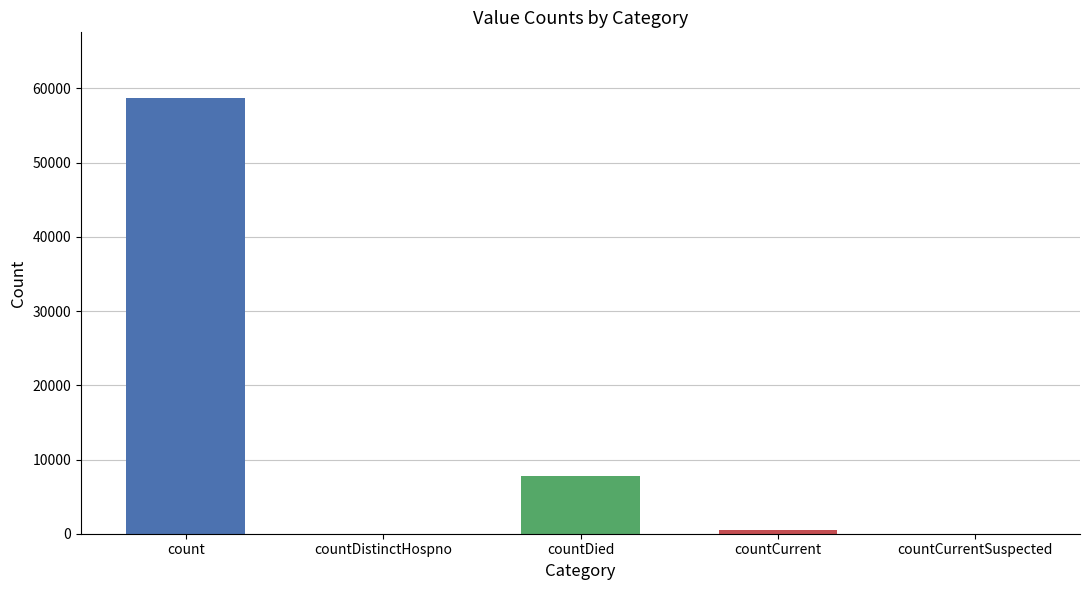

What is the sum of all values?

67072